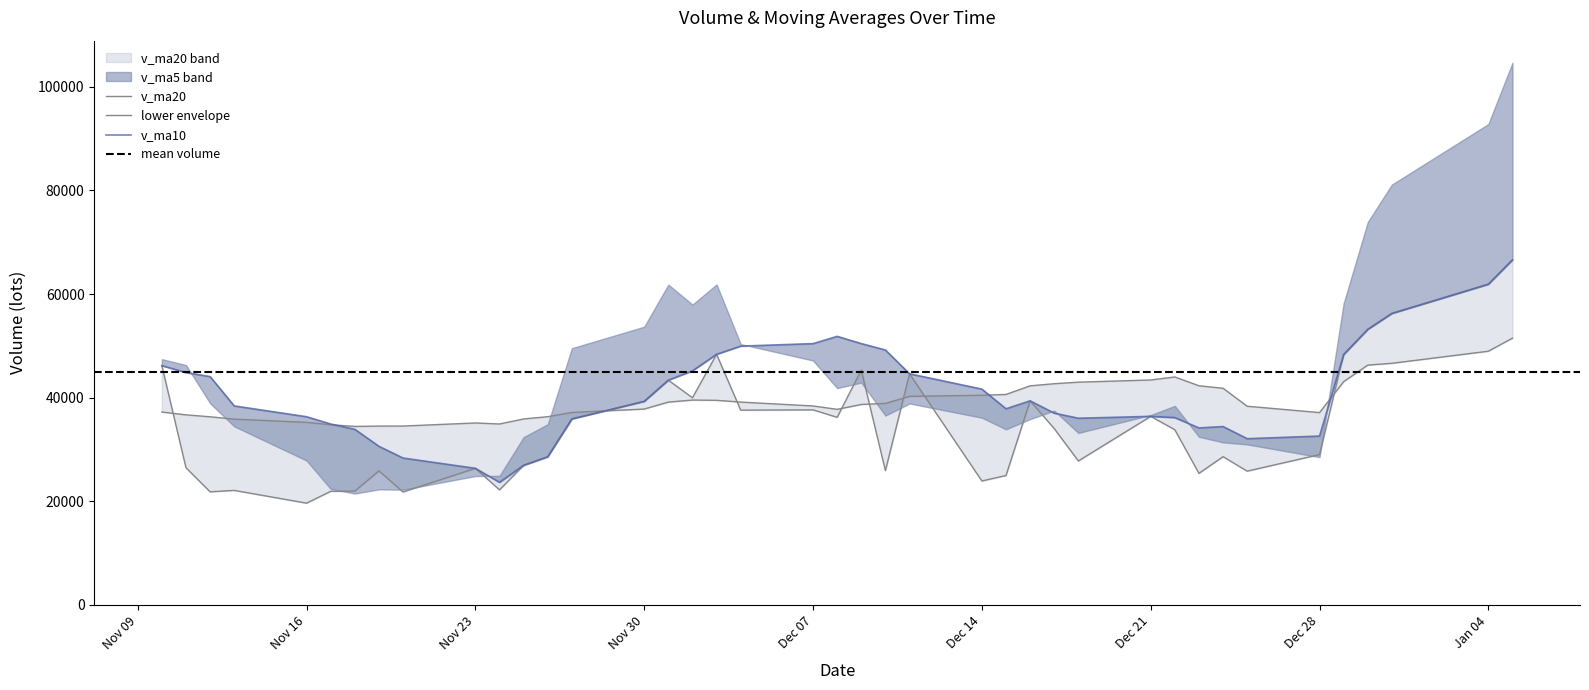

Which series changed the most between 2020-11-18 and 2020-11-20?

v_ma10